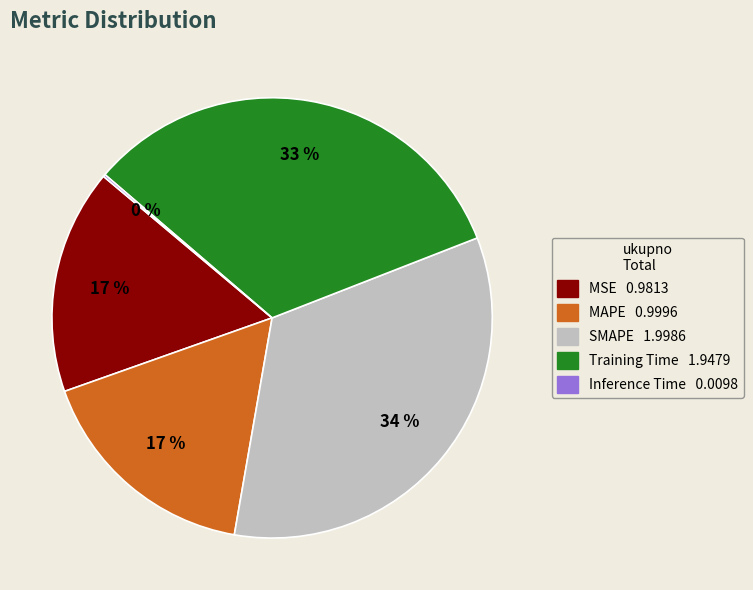

Is Training Time the majority of the pie?

No